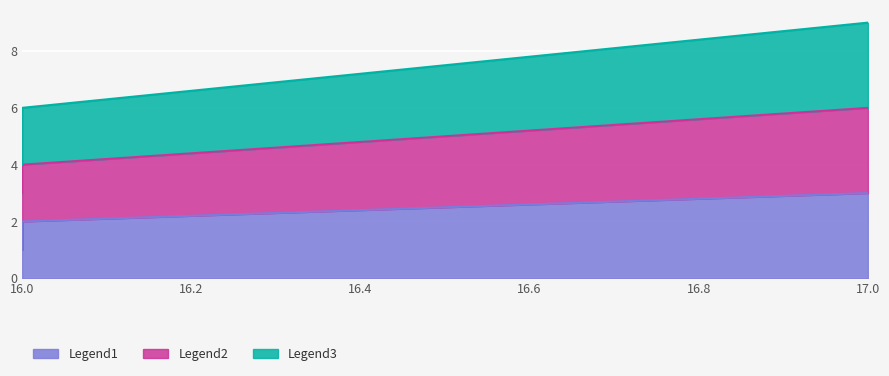

How many categories are shown in the chart?

3